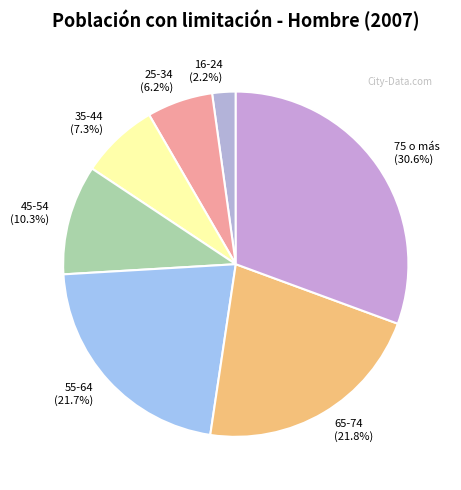

Does 25-34 account for over 50% of the chart?

No